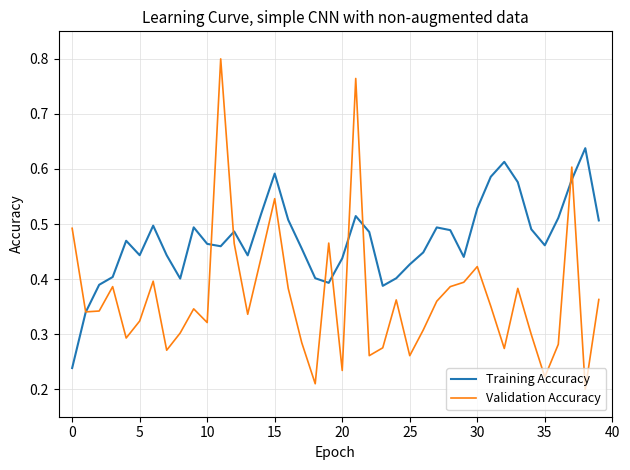

List the series in order of their peak value, lowest first.

Training Accuracy, Validation Accuracy